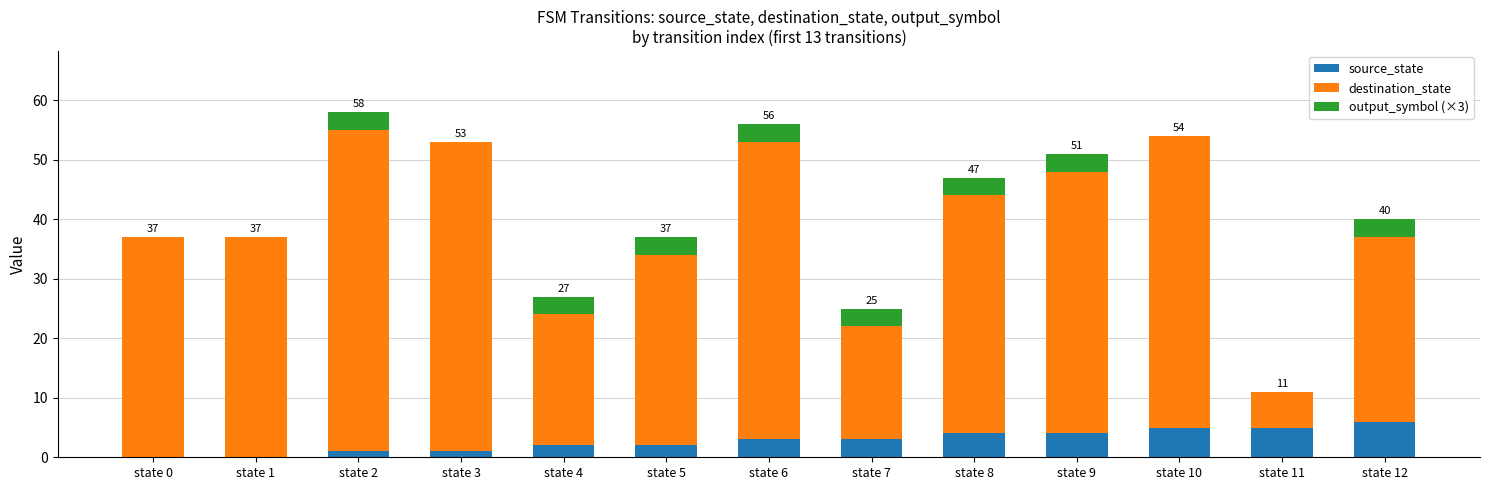

What are all the series names shown in the legend?

source_state, destination_state, output_symbol (×3)